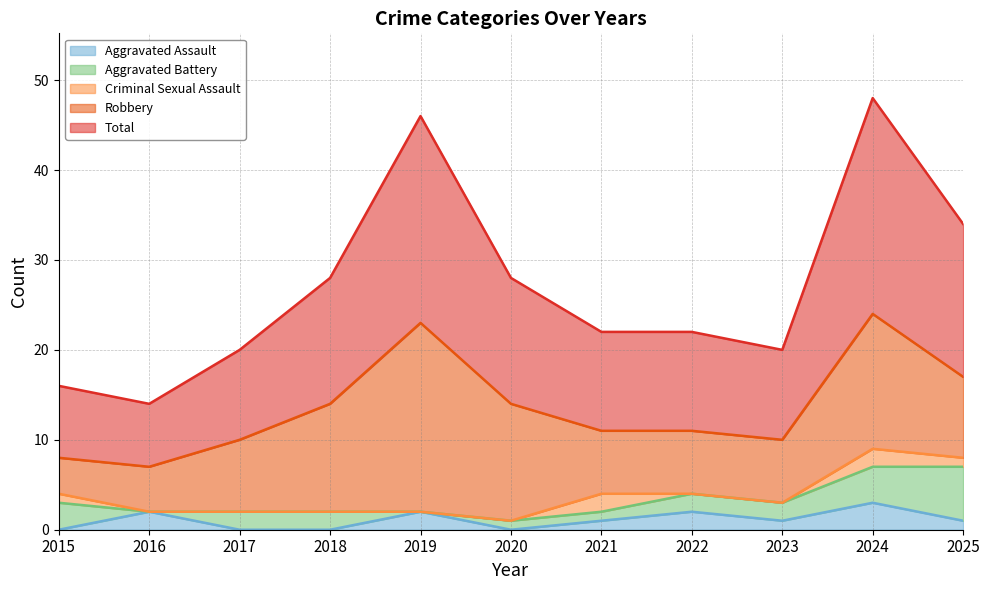

Does the chart display data point markers on the line(s)?

No